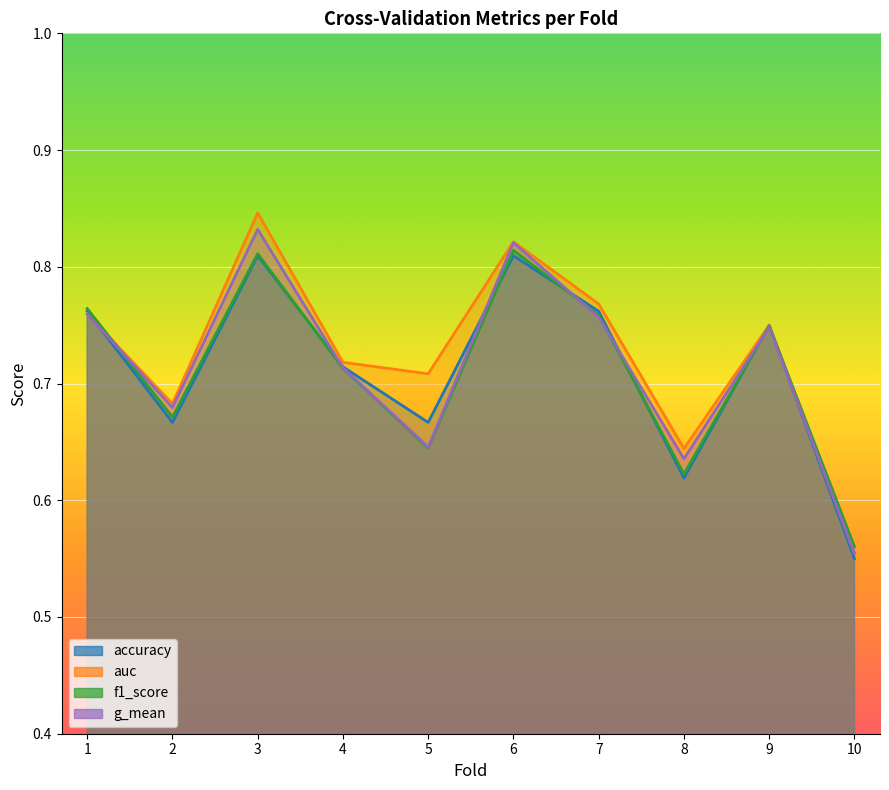

How many lines are shown in the chart?

4